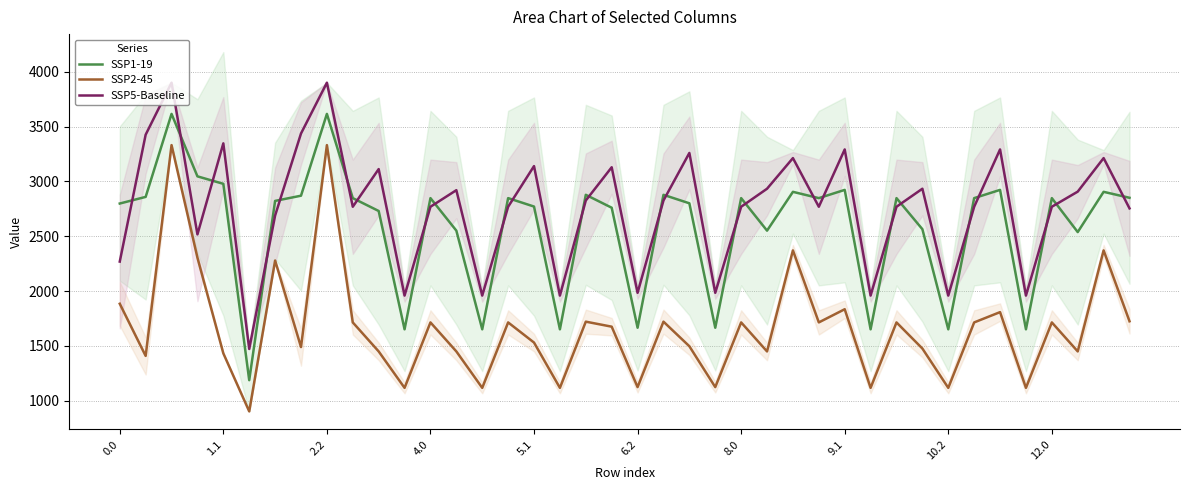

How many interior local peaks does the SSP2-45 series have?

14